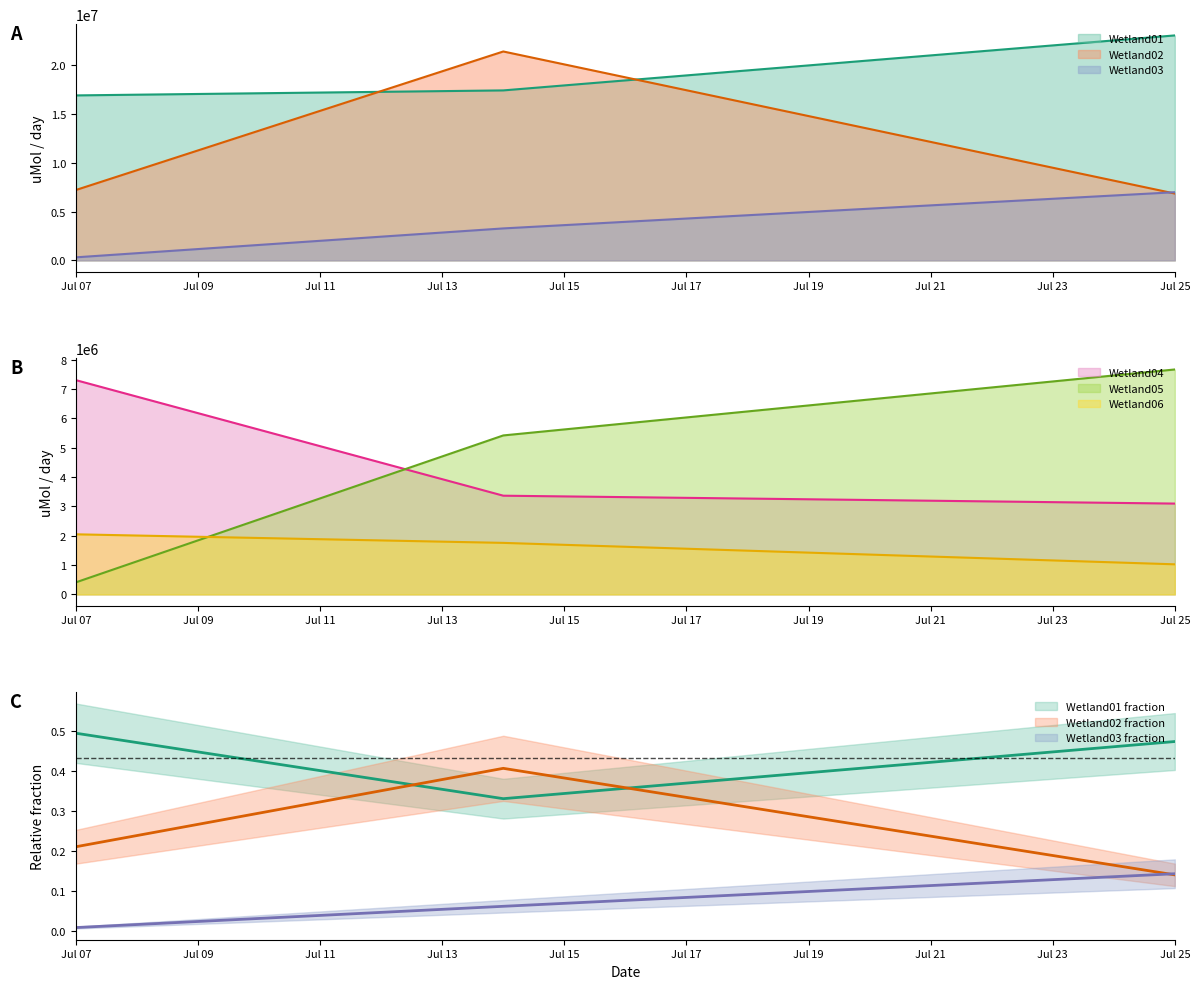

How many data points in Wetland06 are above 1757059?

2